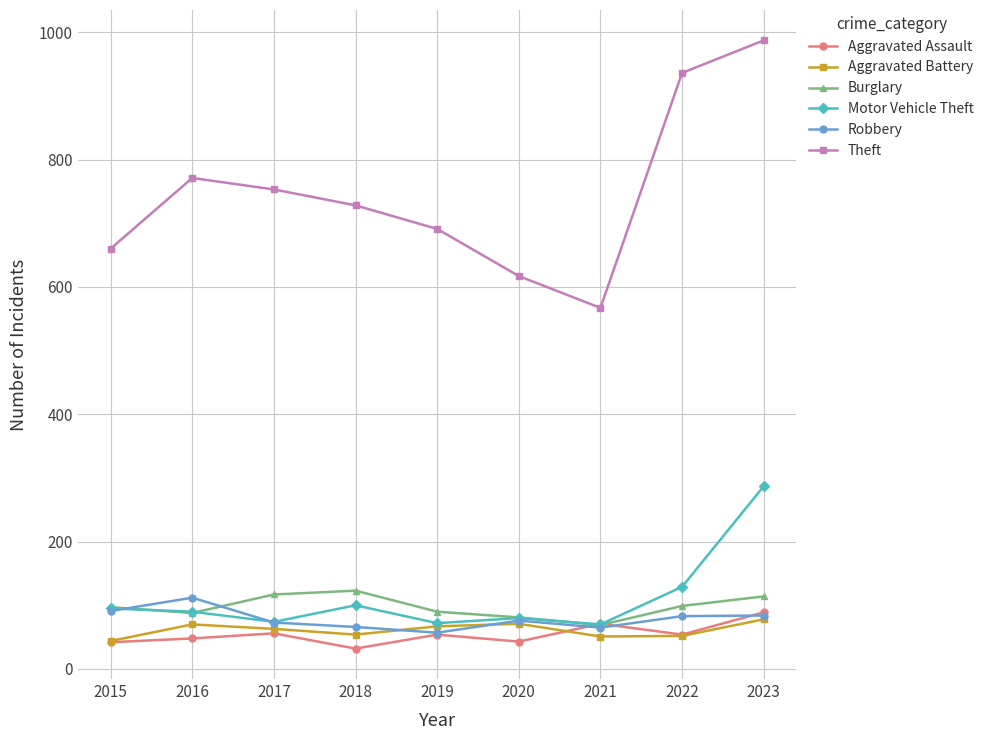

Does the chart have visible grid lines?

Yes